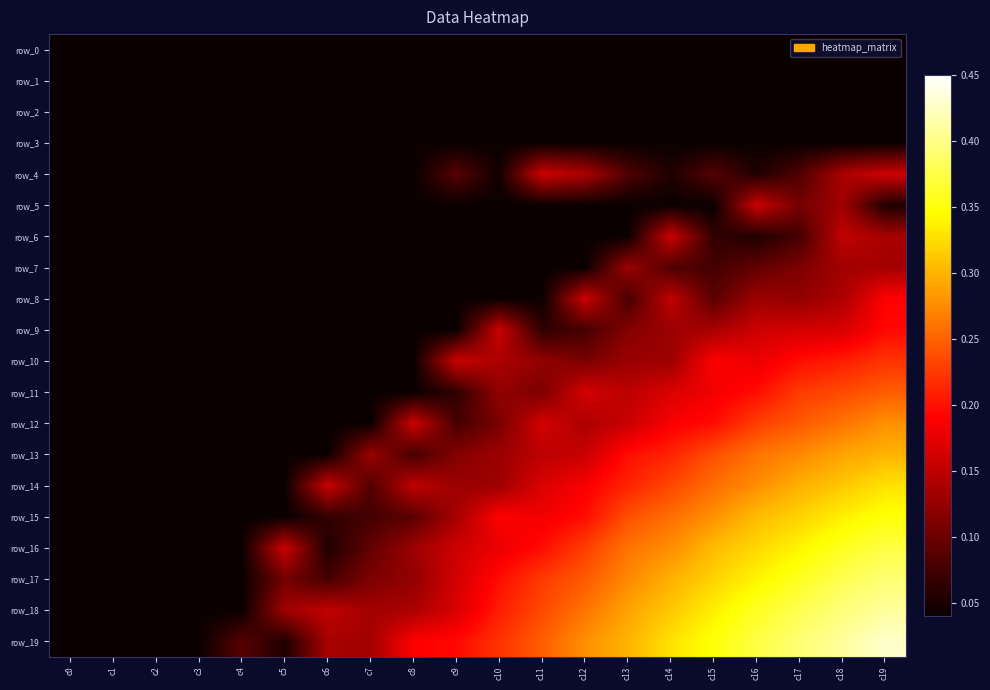

Which has a higher value, c3 or c4?

c3